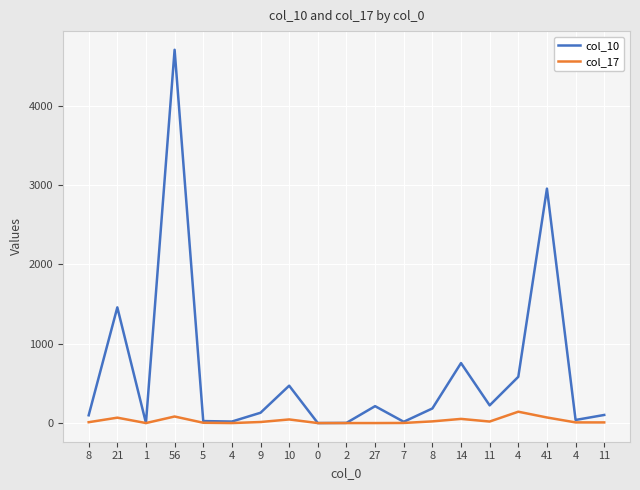

How many lines are shown in the chart?

2